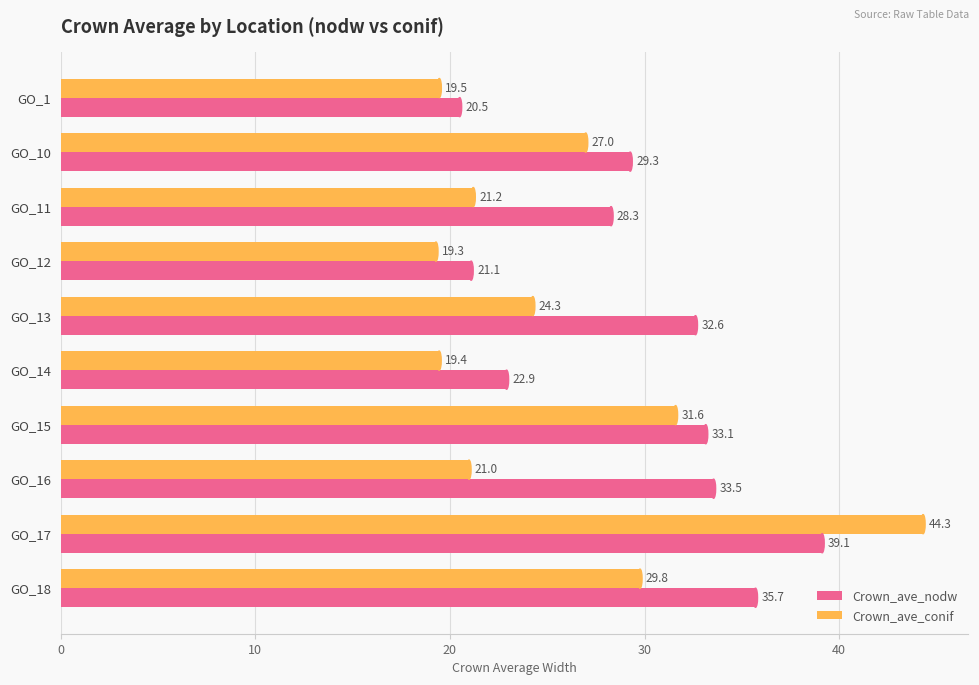

Is the value of Crown_ave_conif at GO_14 greater than the value of Crown_ave_nodw at GO_10?

No